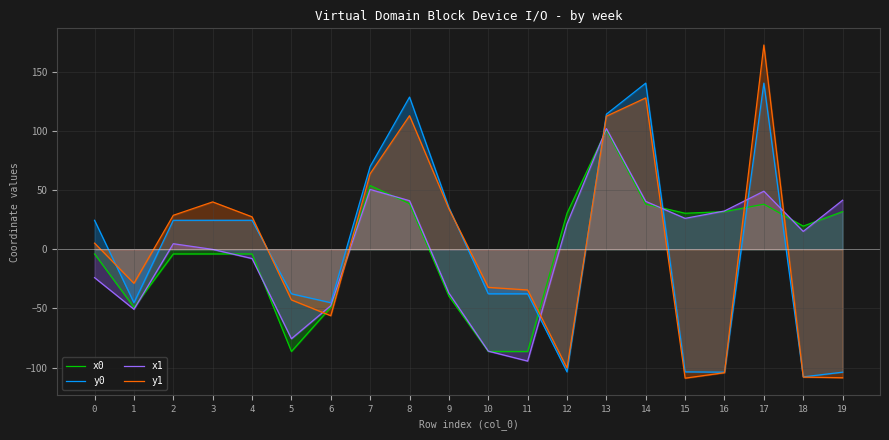

What are all the series names shown in the legend?

x0, y0, x1, y1